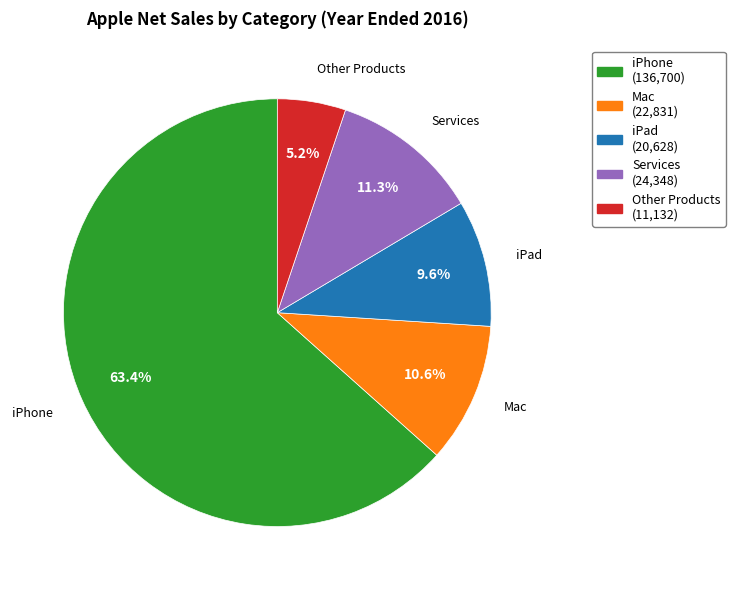

To the nearest percent, what is the difference between the largest and smallest slice percentages?

58%